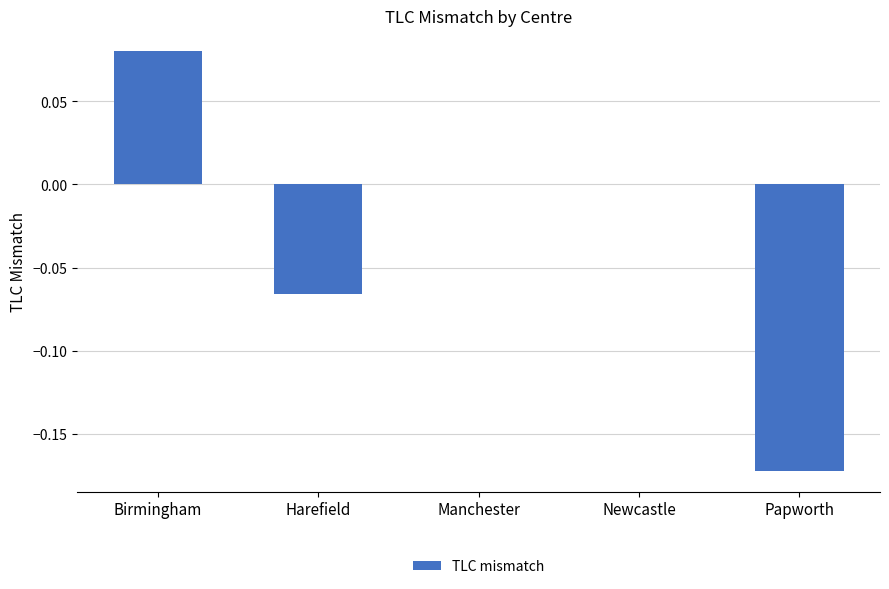

Which has a higher value, Manchester or Birmingham?

Birmingham